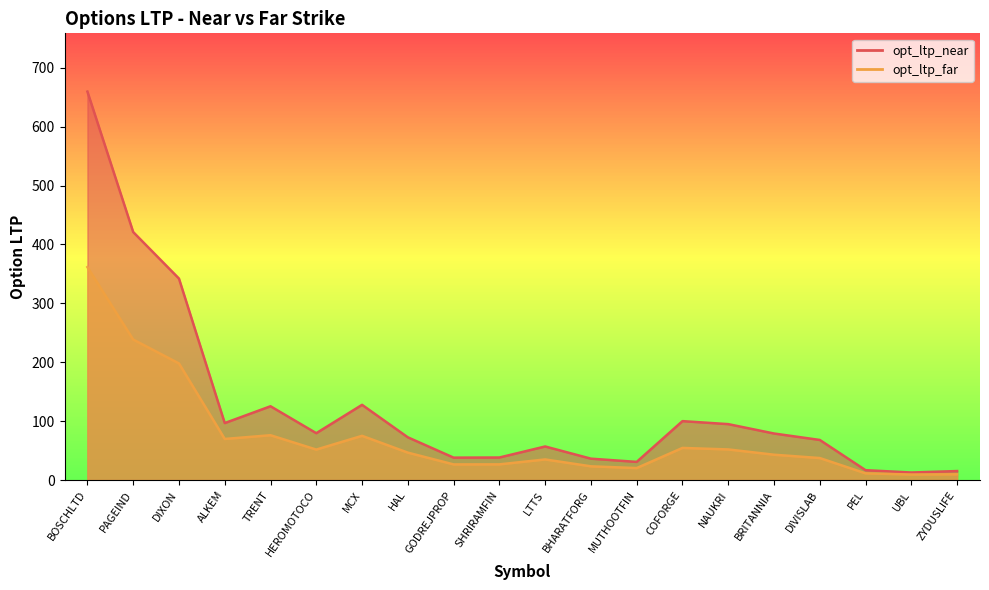

At which category is the sum across all series the highest?

BOSCHLTD